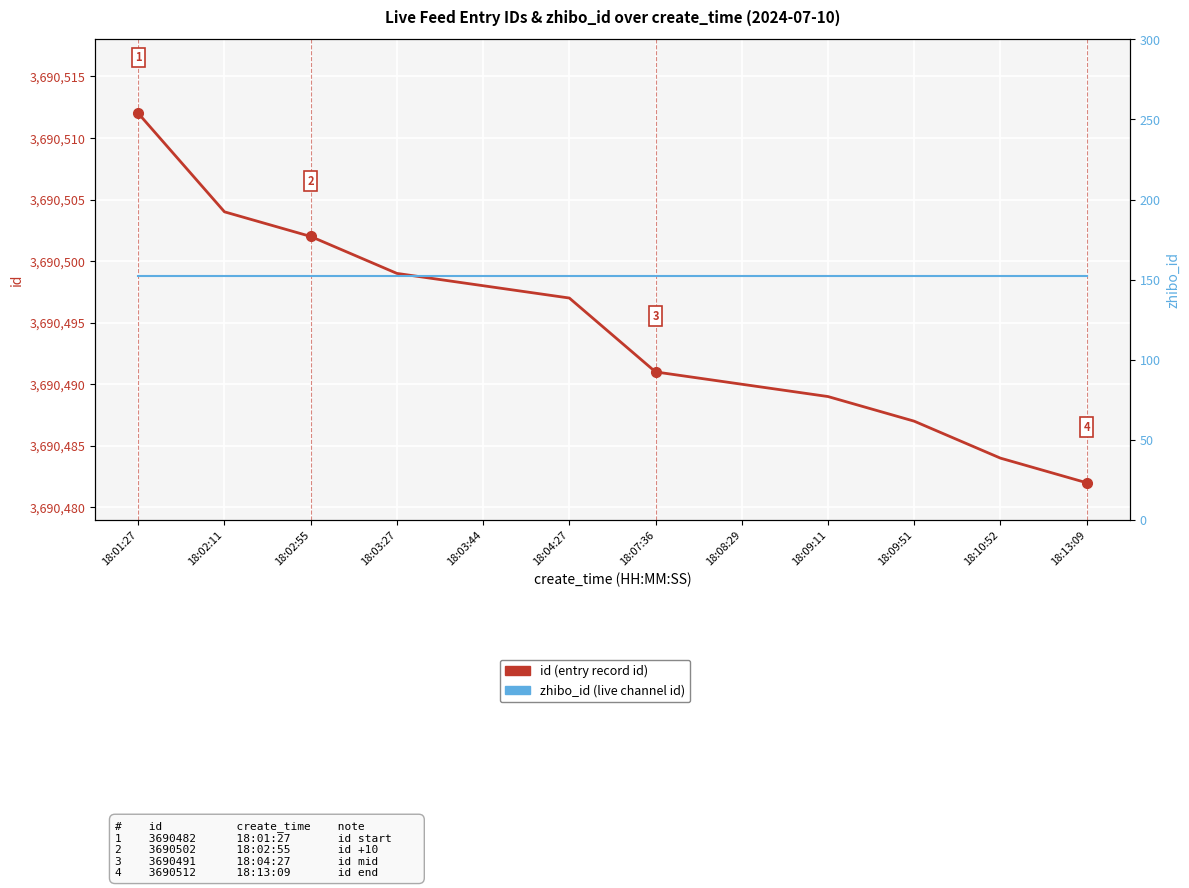

What position from the right is 18:02:11?

11